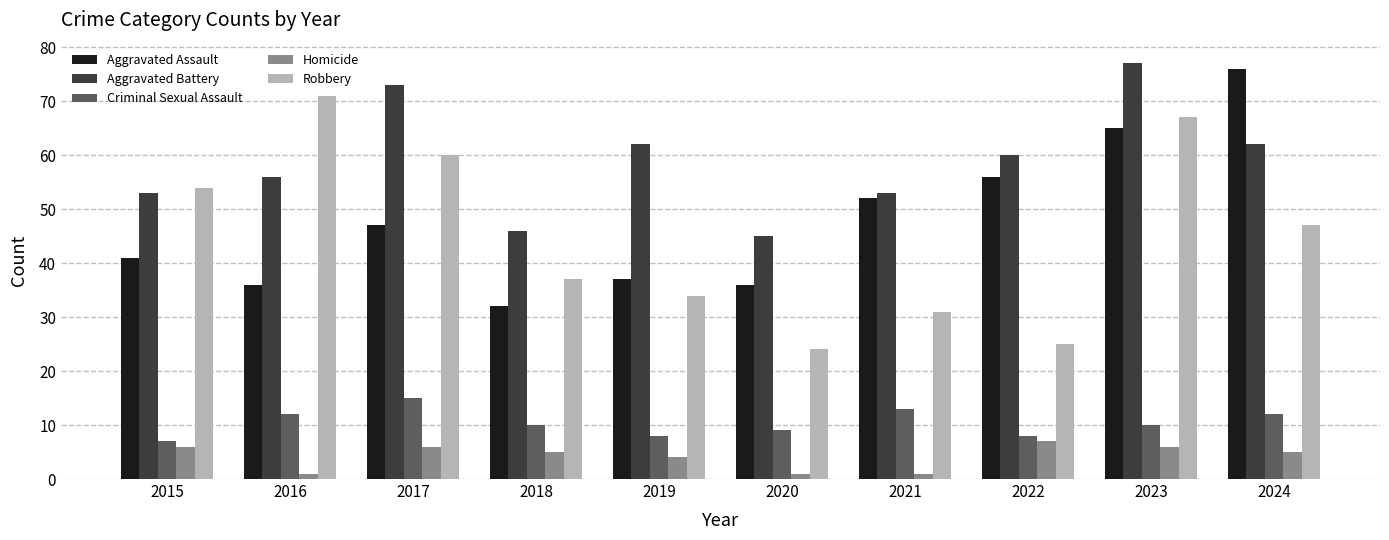

Does the chart contain stacked bars?

No